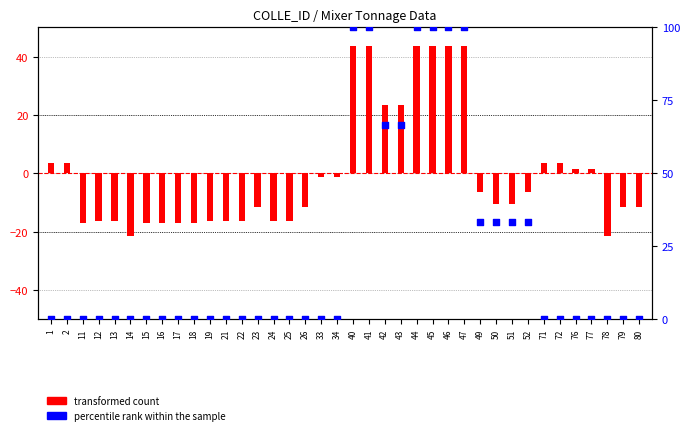

At how many categories does at least one series exceed 92?

6